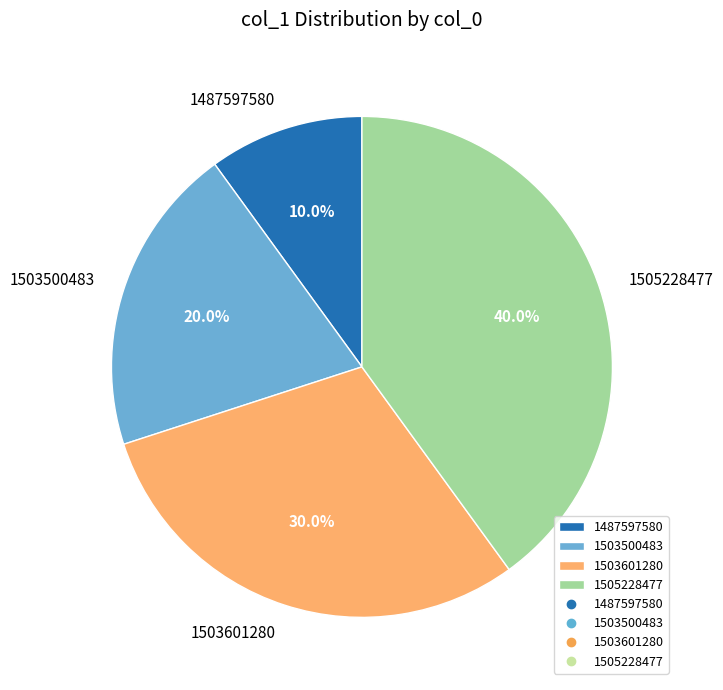

To the nearest percent, what is the average slice percentage?

25%